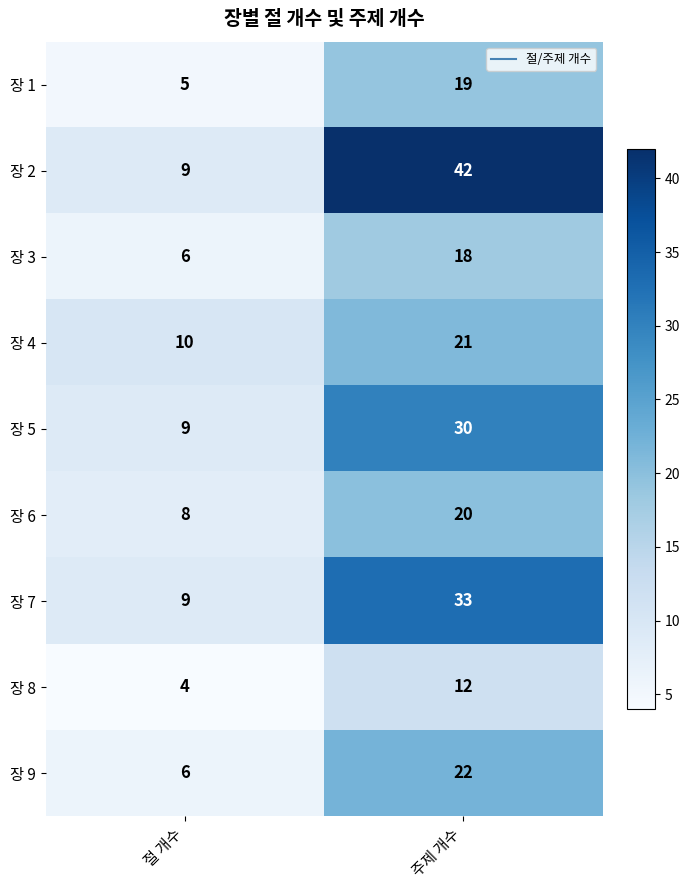

The value of 장 5 at 주제 개수 is 30. True or false?

True